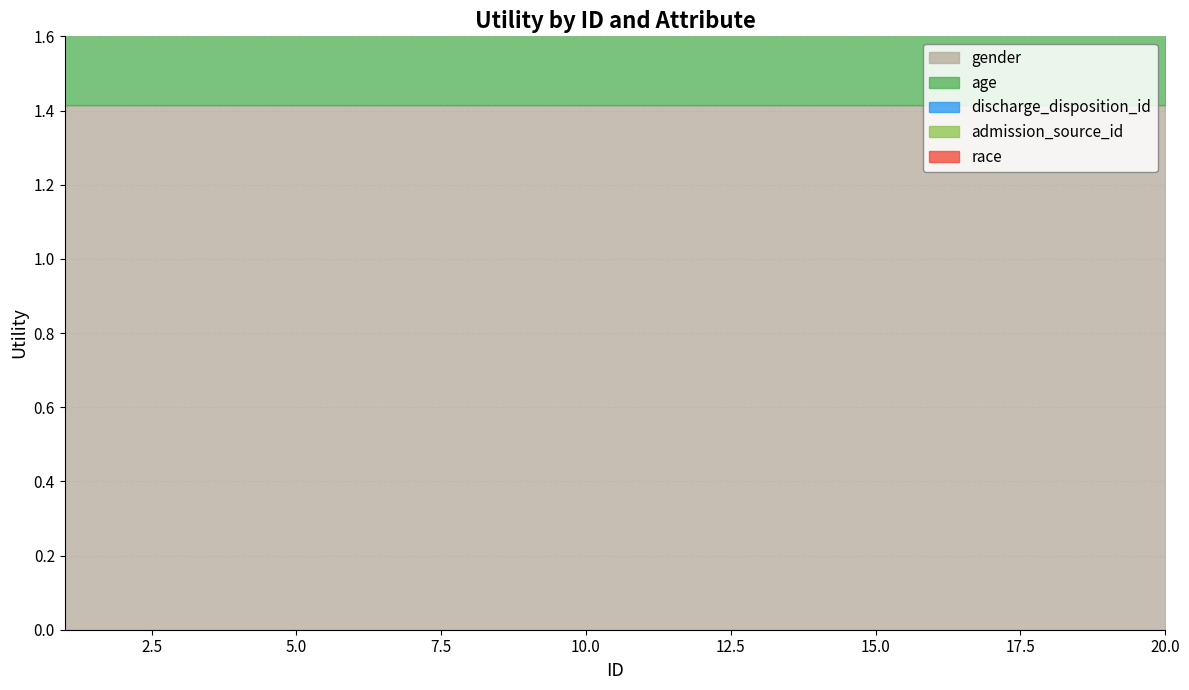

At which category does the chart reach its peak across all series?

1